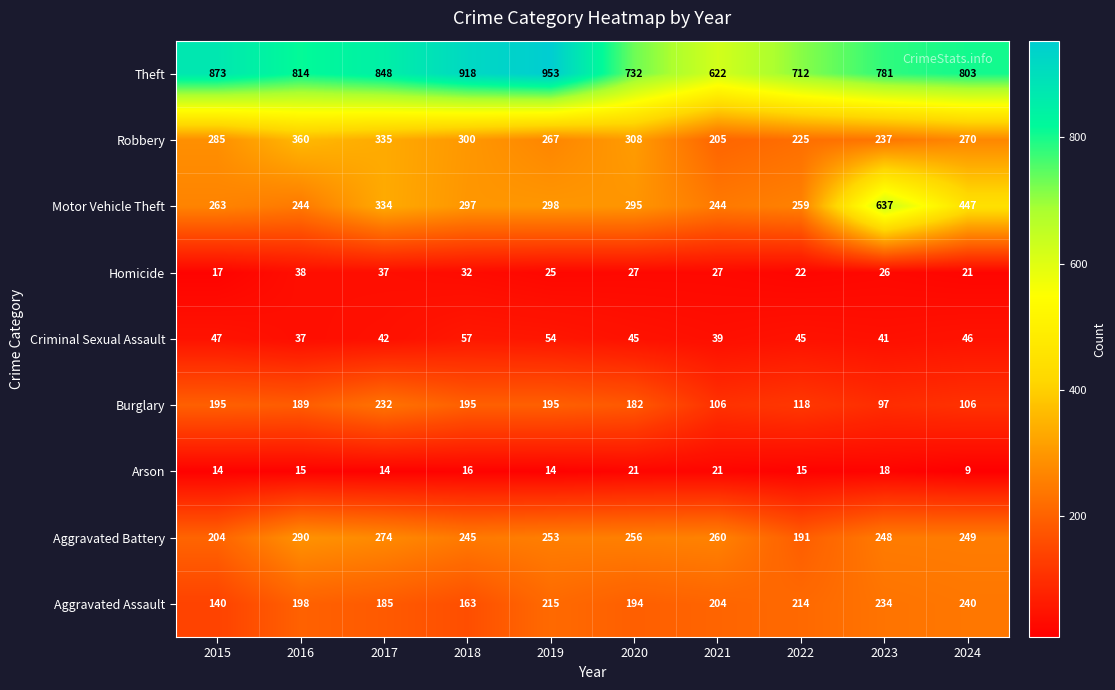

Where does the Aggravated Battery series first go above 253?

2016